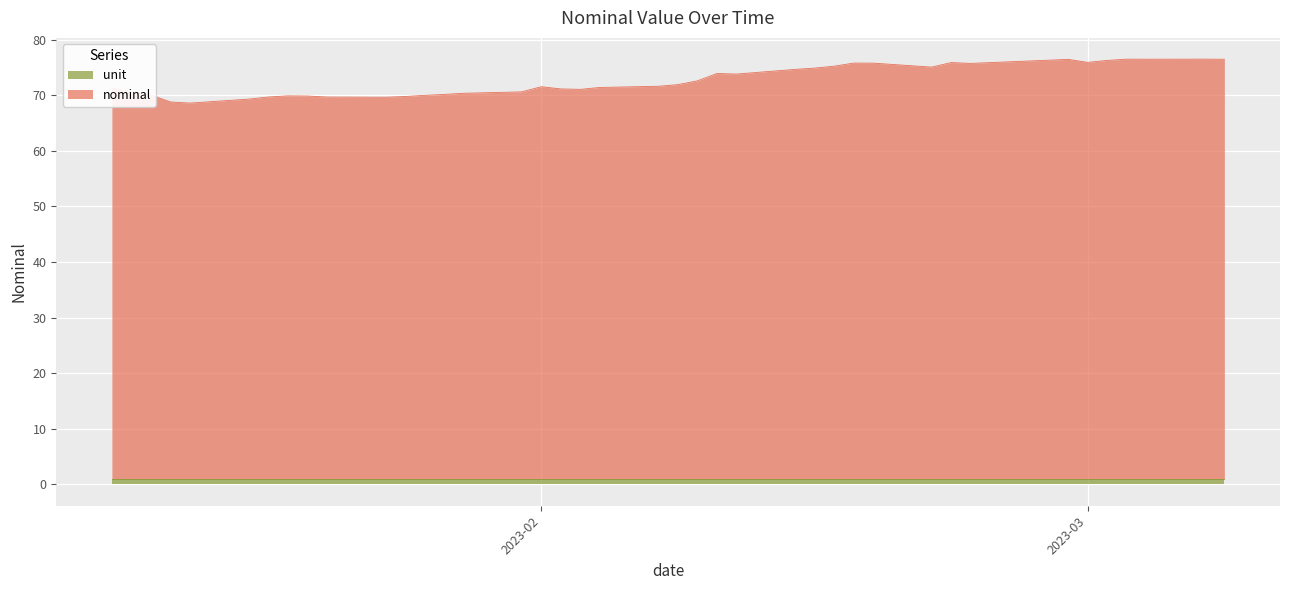

Reading right to left, extract all data points from this chart.

76.5	76.5	76.5	76.5	76.3	75.9	76.4	75.7	75.9	75.0	75.8	75.8	75.2	74.9	74.6	73.8	73.9	72.6	71.9	71.6	71.4	71.0	71.1	71.5	70.6	70.3	70.1	70.0	69.8	69.6	69.7	69.8	69.9	69.7	69.3	68.6	68.8	70.0	70.6	71.3